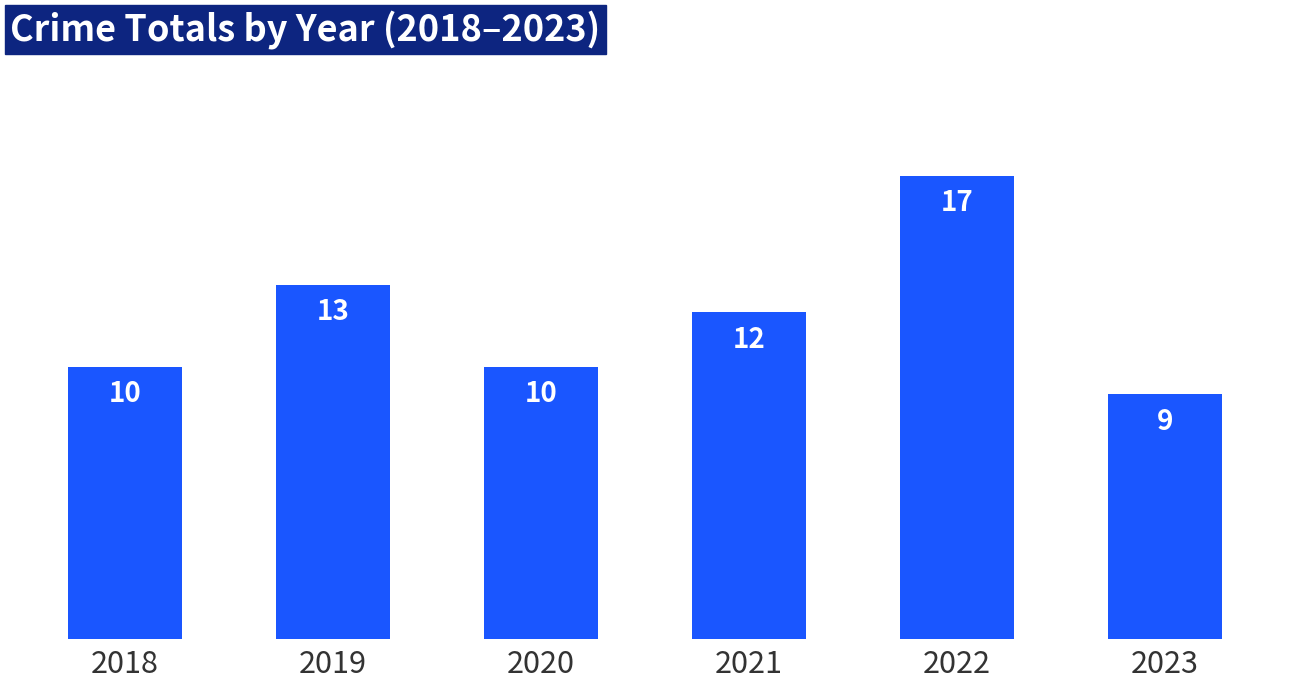

Between 2019 and 2023, which is larger?

2019